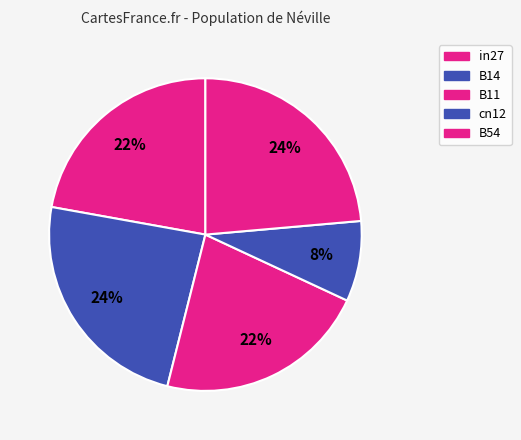

To the nearest percent, what is the difference between the largest and smallest slice percentages?

16%